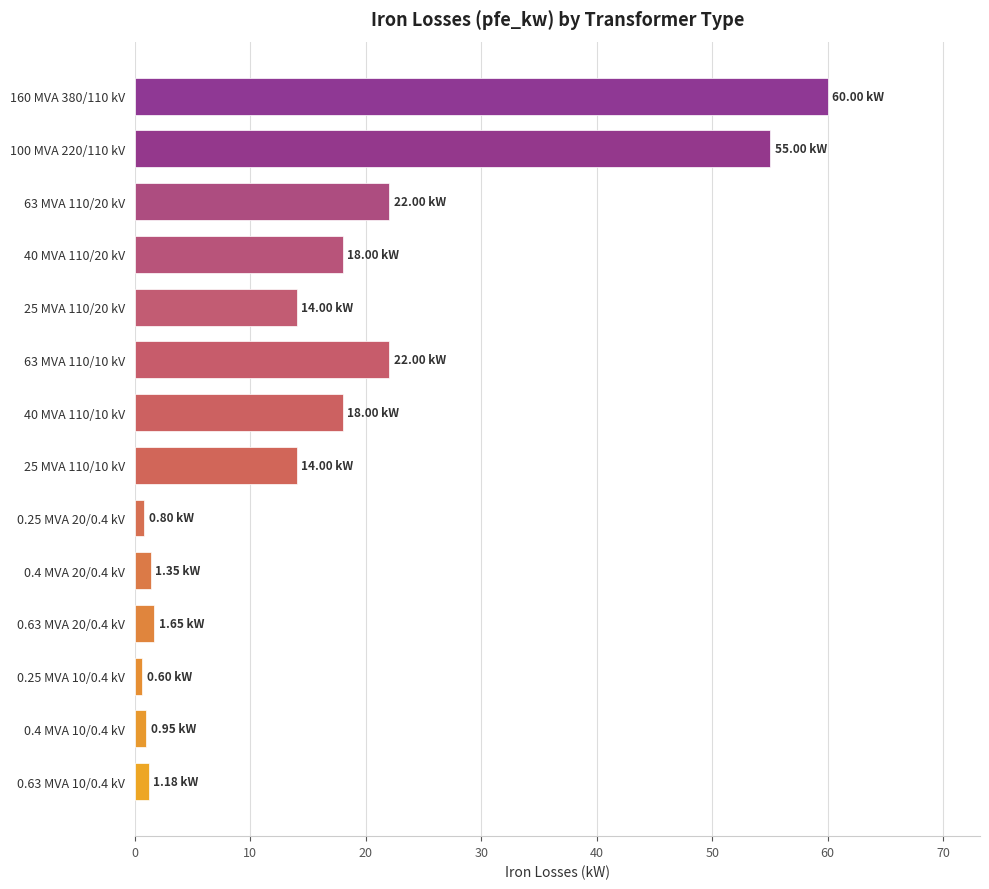

Which category has the highest value across all series?

160 MVA 380/110 kV